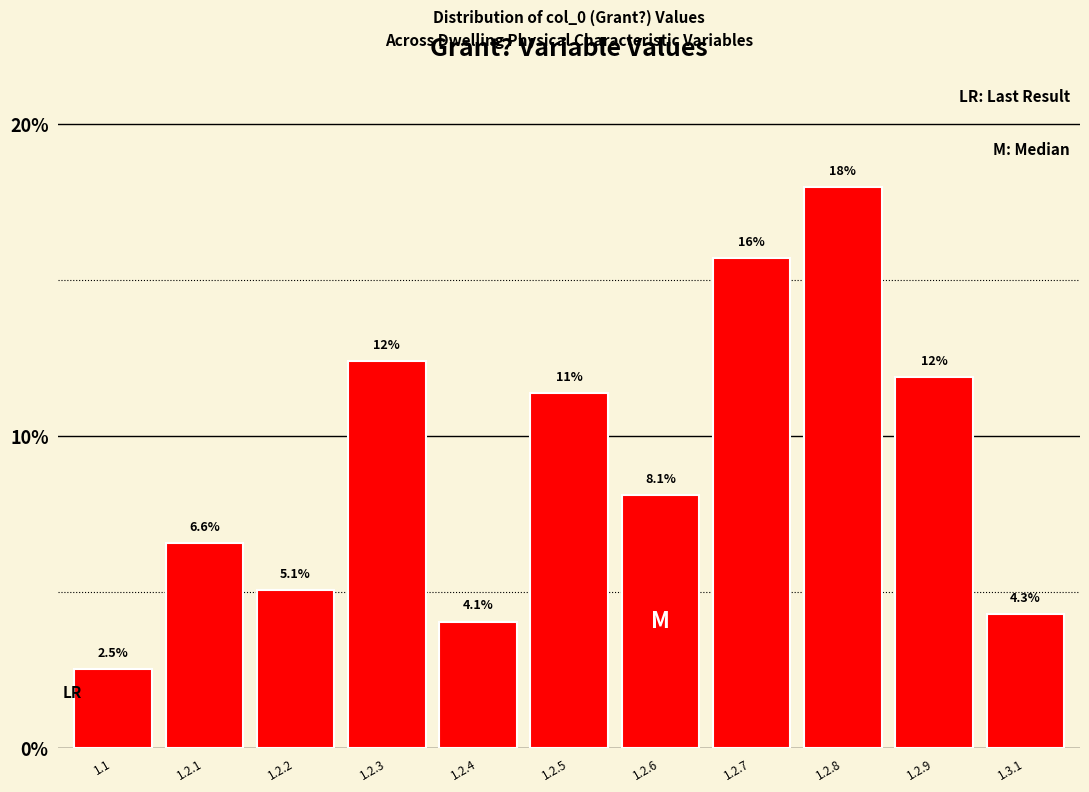

Reading right to left, what are all the values shown in this chart?

1.3.1=4.3	1.2.9=11.9	1.2.8=18.0	1.2.7=15.7	1.2.6=8.1	1.2.5=11.4	1.2.4=4.1	1.2.3=12.4	1.2.2=5.1	1.2.1=6.6	1.1=2.5